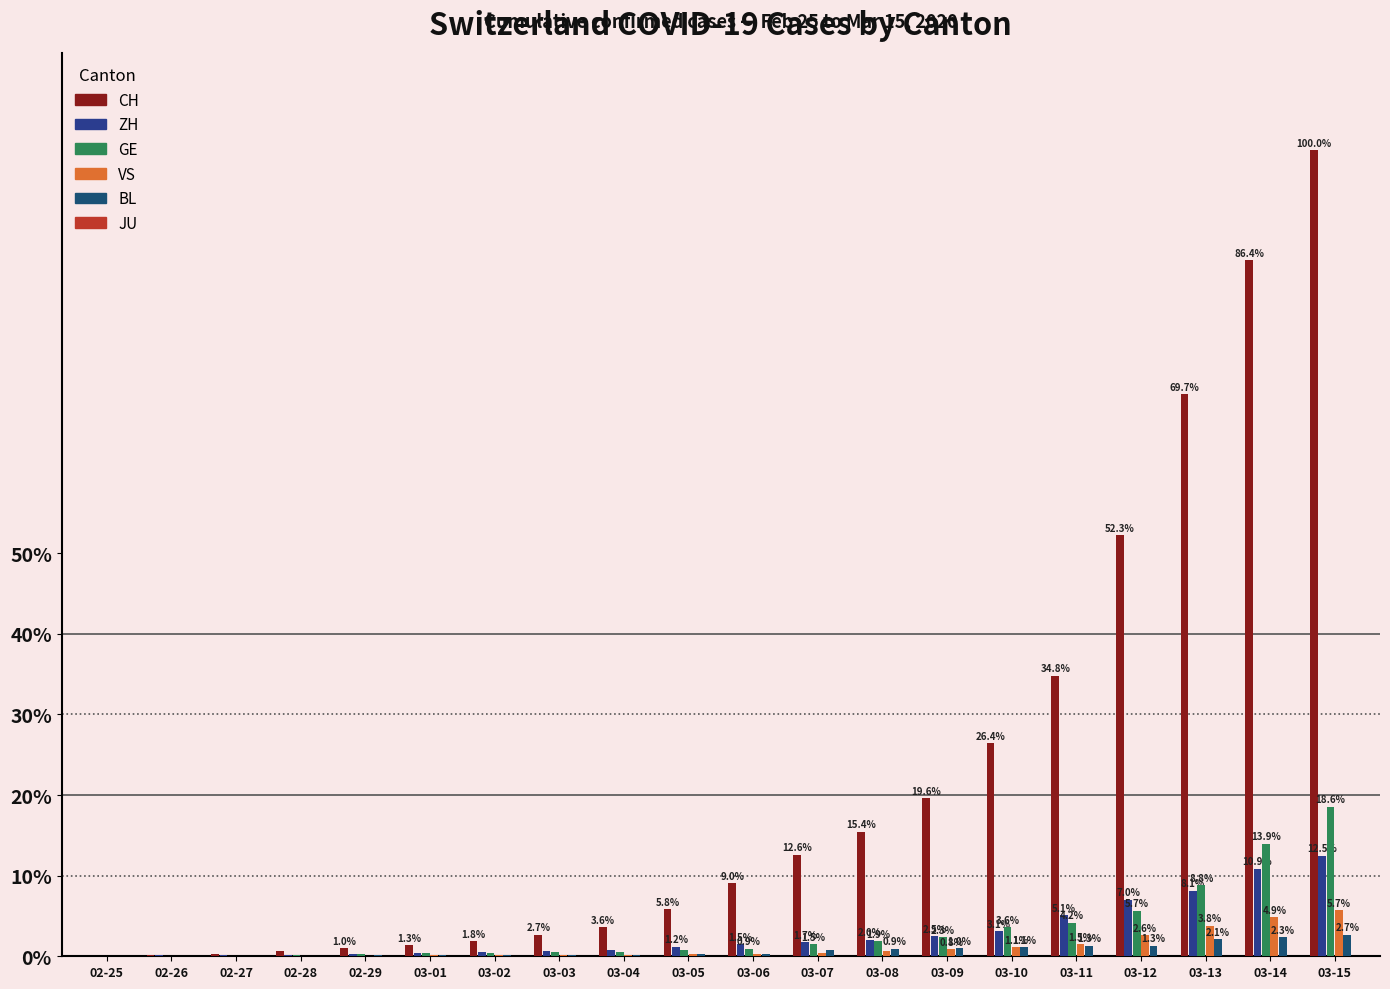

Are the bars grouped side by side (vs. stacked)?

Yes